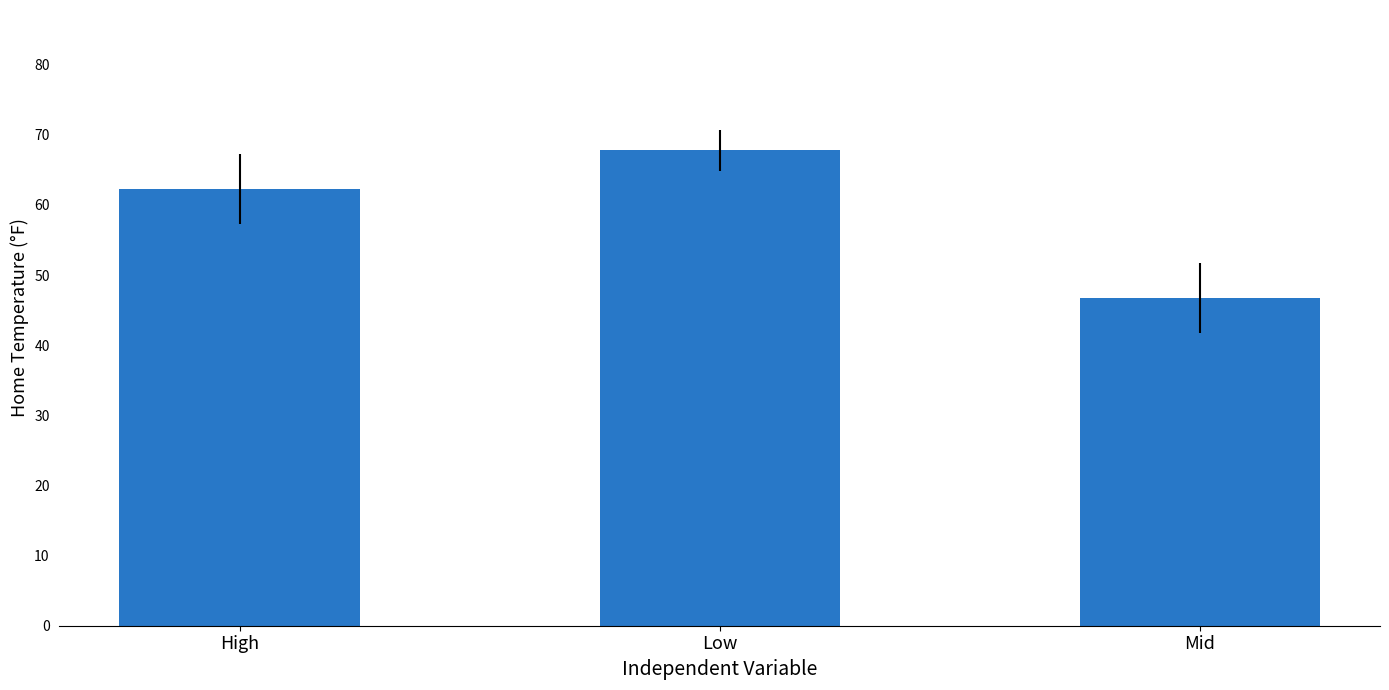

List the labels in order of value, largest first.

Low, High, Mid